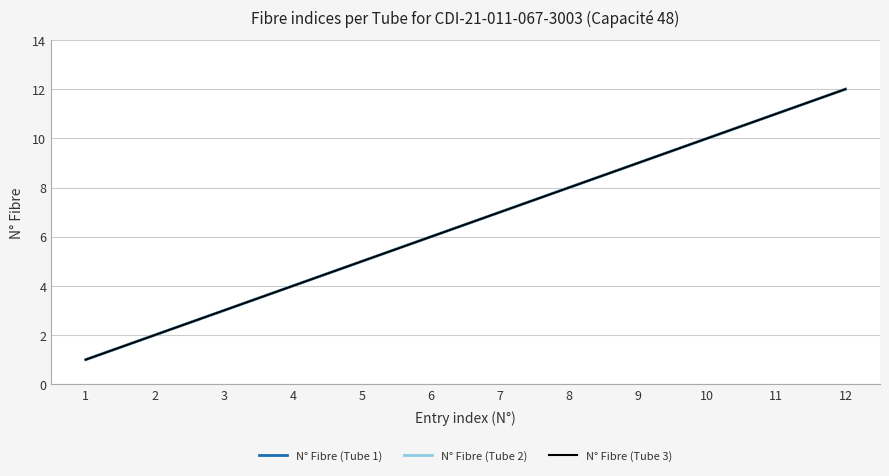

Does the chart display data point markers on the line(s)?

No